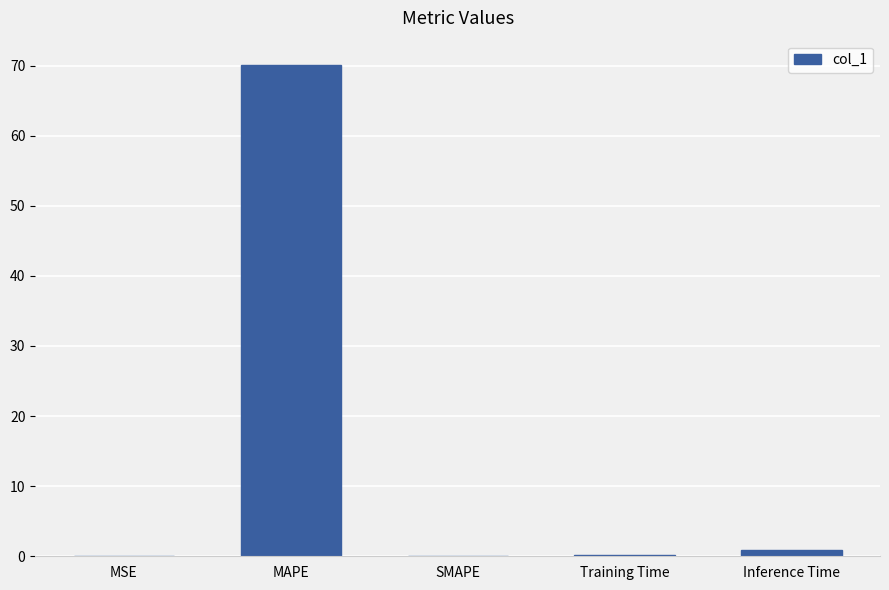

What is the maximum value shown in the chart?

70.1